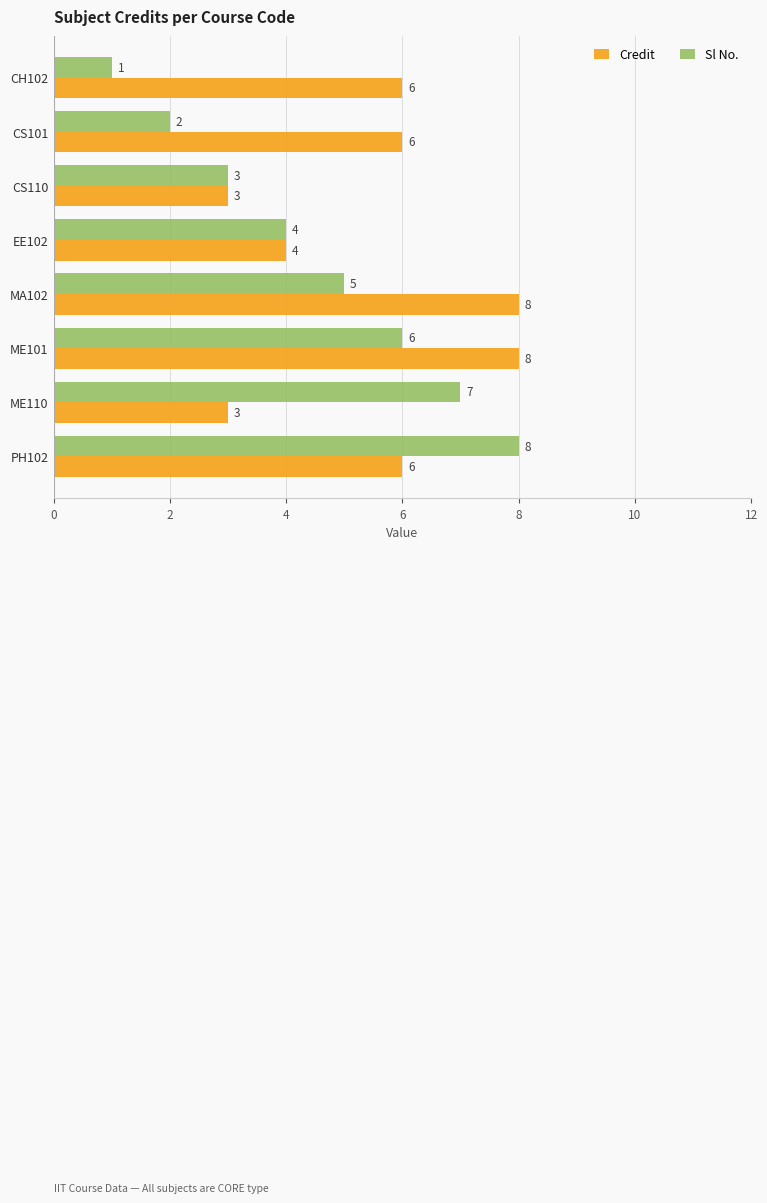

What is the sum of the Sl No. values at PH102 and ME110?

15